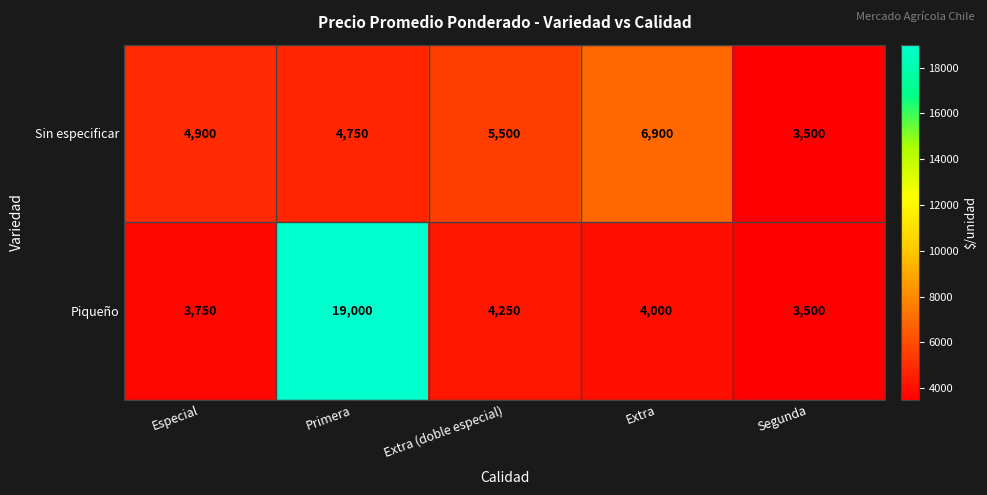

Which category has the highest value in the Piqueño series?

Primera